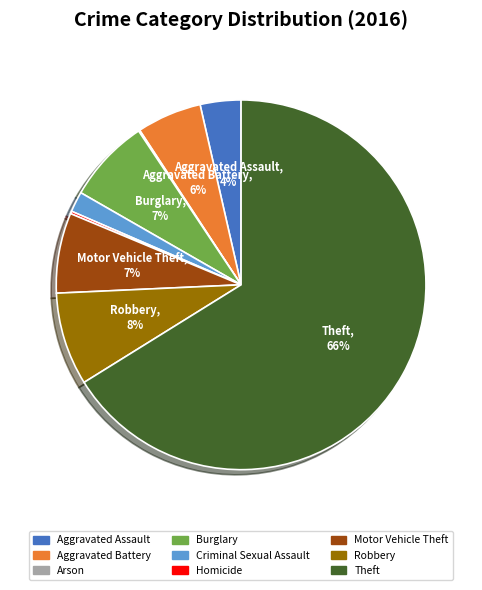

Which slice is the largest?

Theft